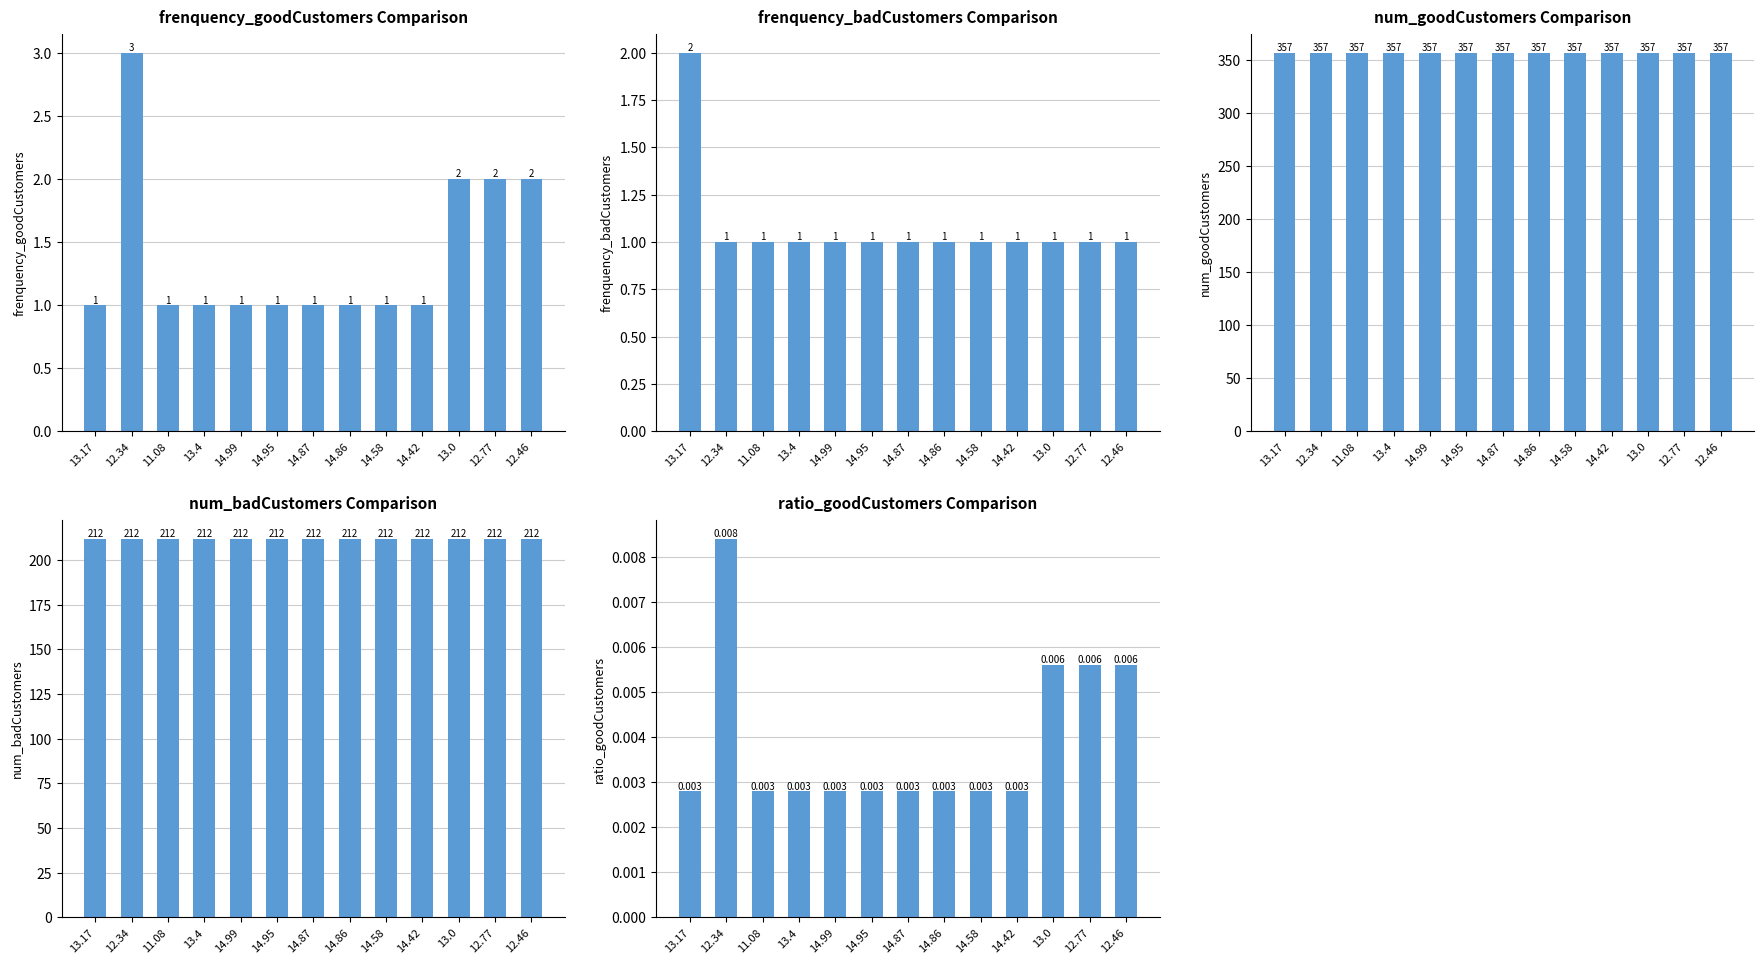

The value of ratio_goodCustomers at 12.34 is 0.0. True or false?

False